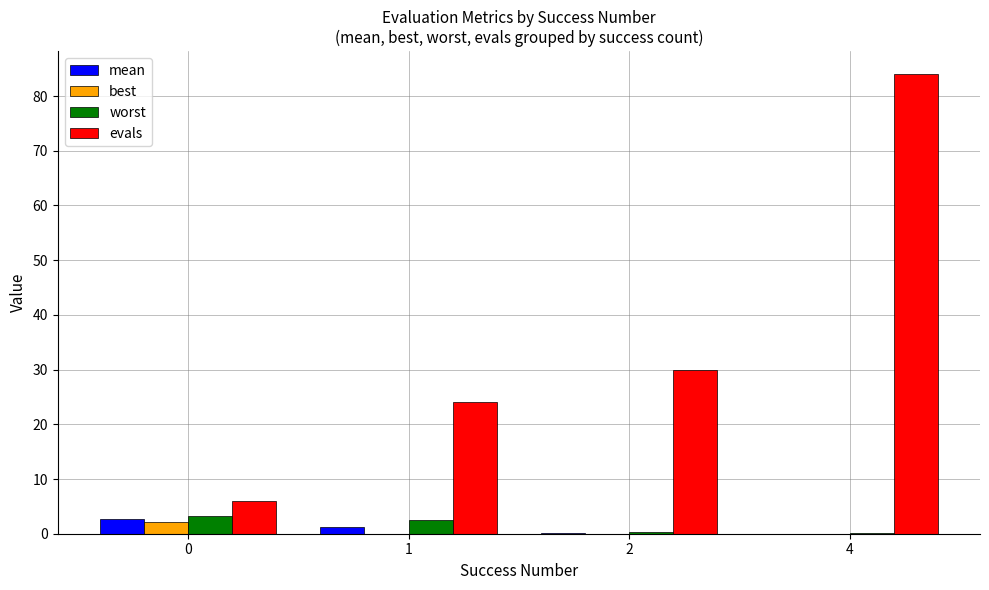

What is the spread (max minus min) of values at 2?

30.0